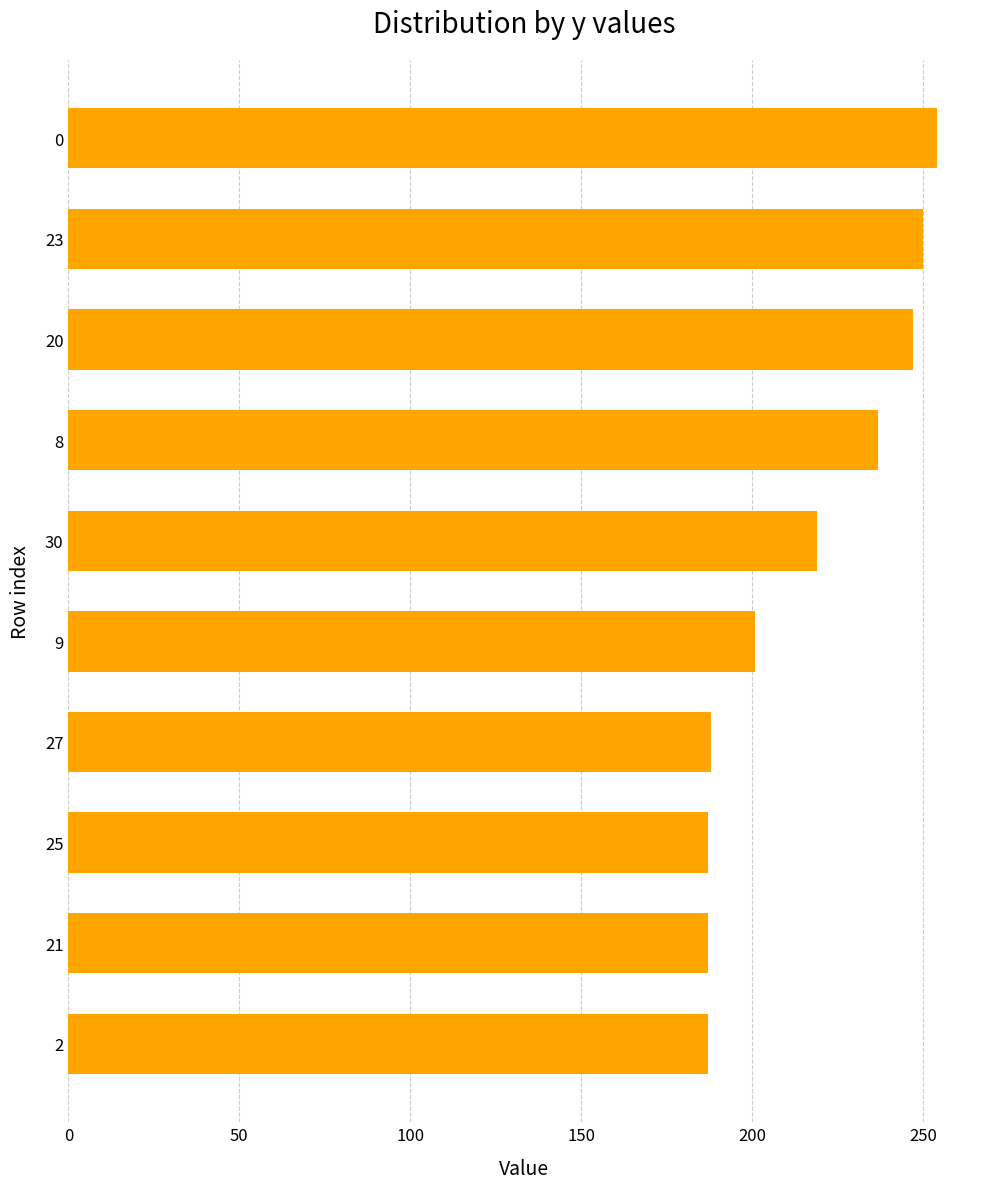

What is the label of the 8th bar from the top?

25